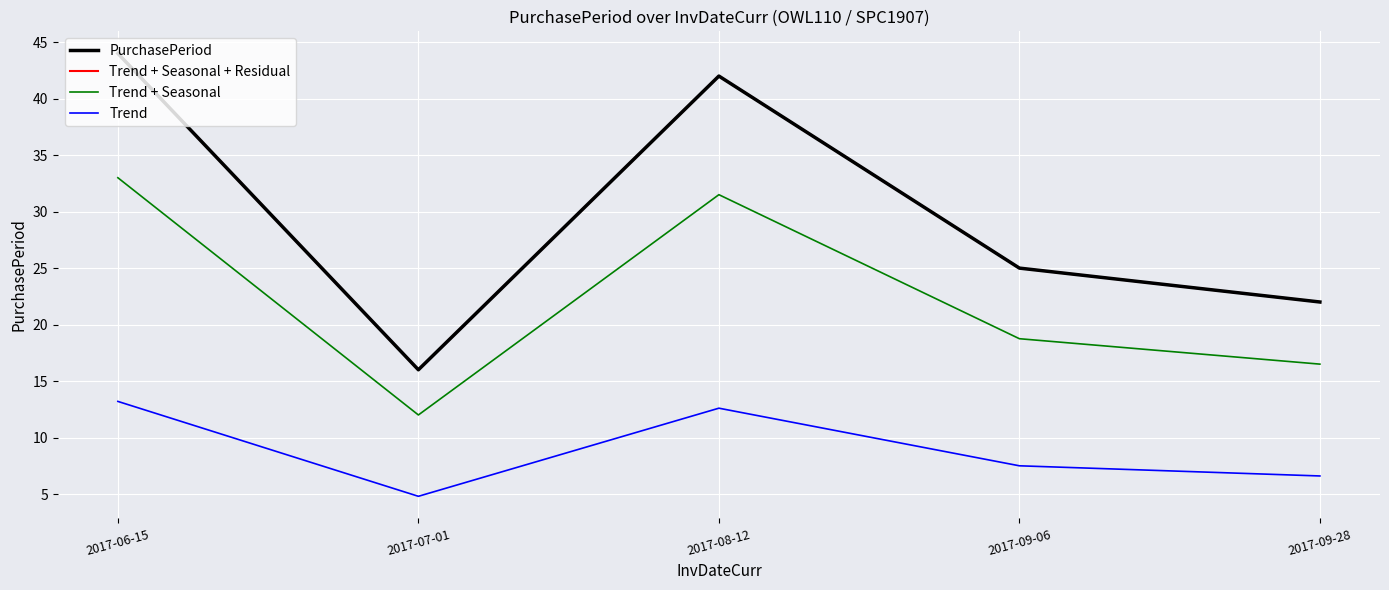

What are all the series names shown in the legend?

PurchasePeriod, Trend + Seasonal + Residual, Trend + Seasonal, Trend